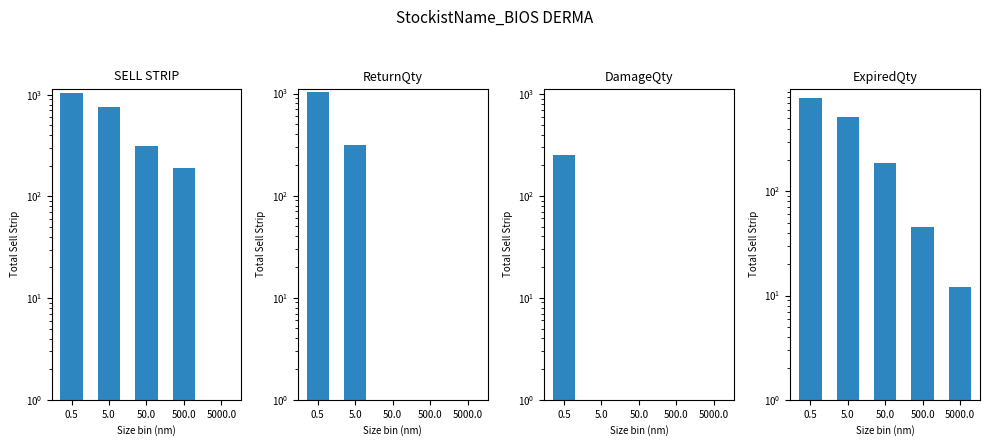

At how many categories does at least one series exceed 56?

4